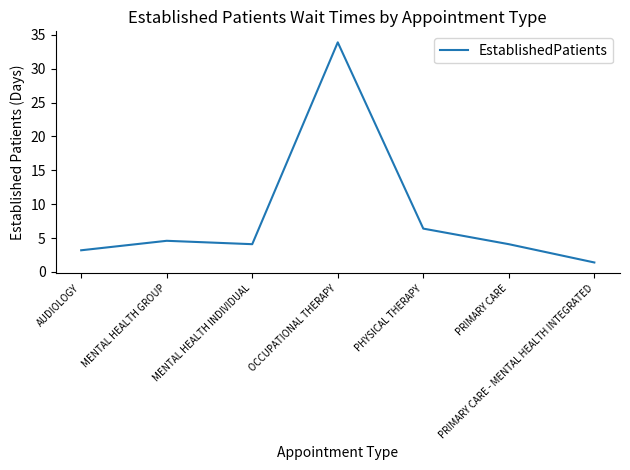

What is the difference between the maximum and minimum values?

32.5